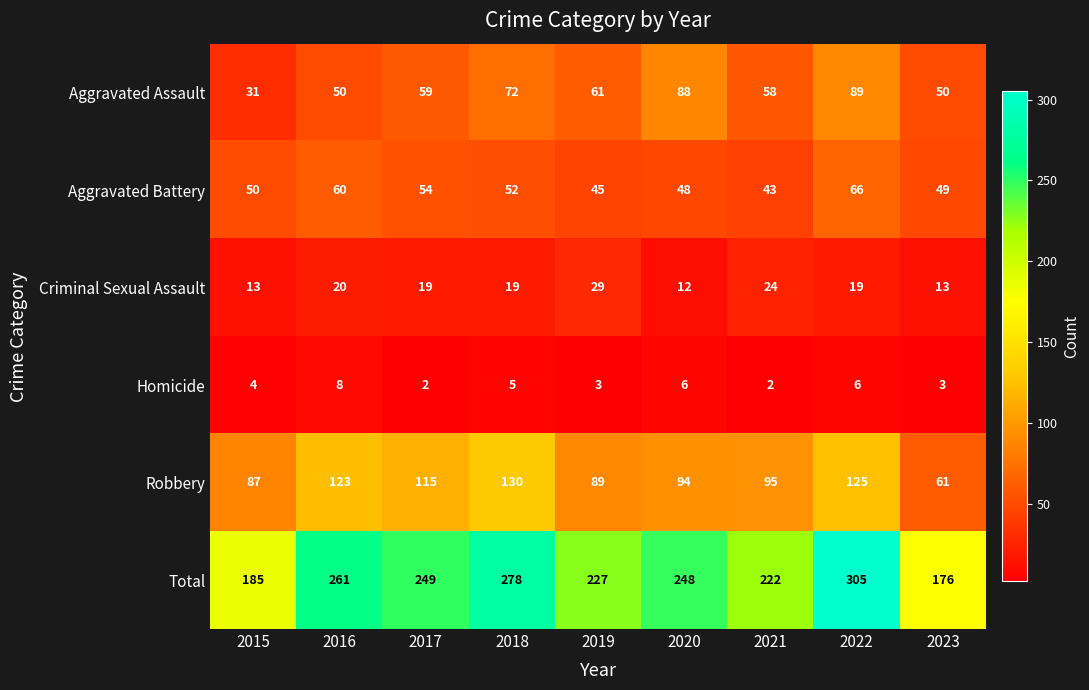

What is the average value of the Total series?

239